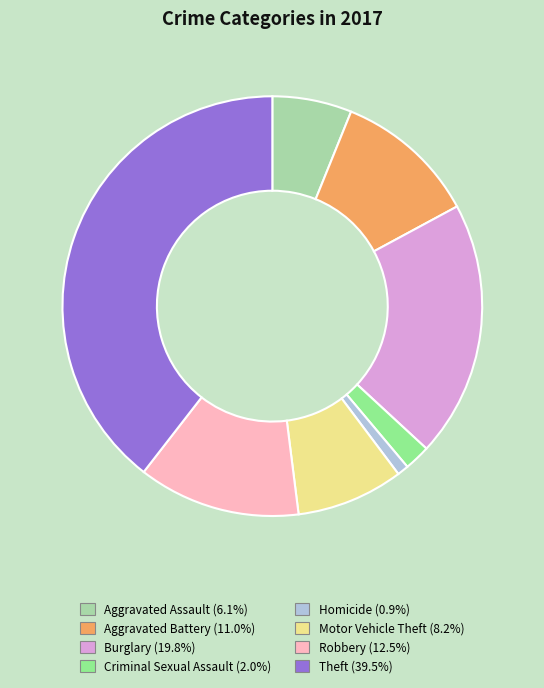

Is there a majority slice in this chart?

No